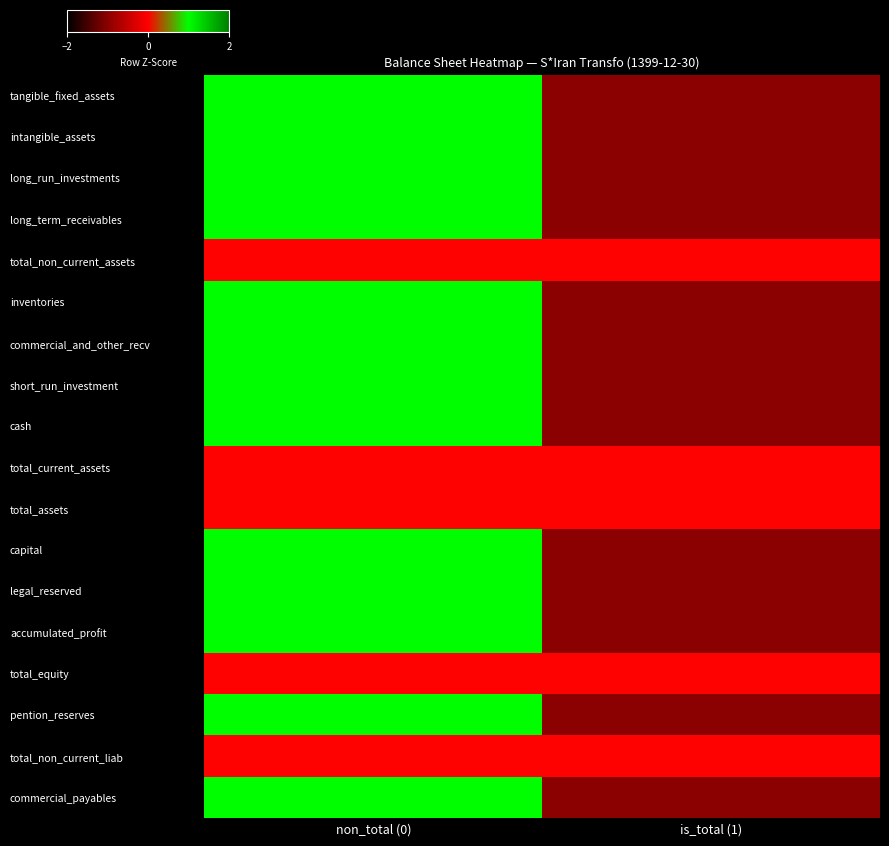

At which category is the sum across all series the highest?

non_total (0)